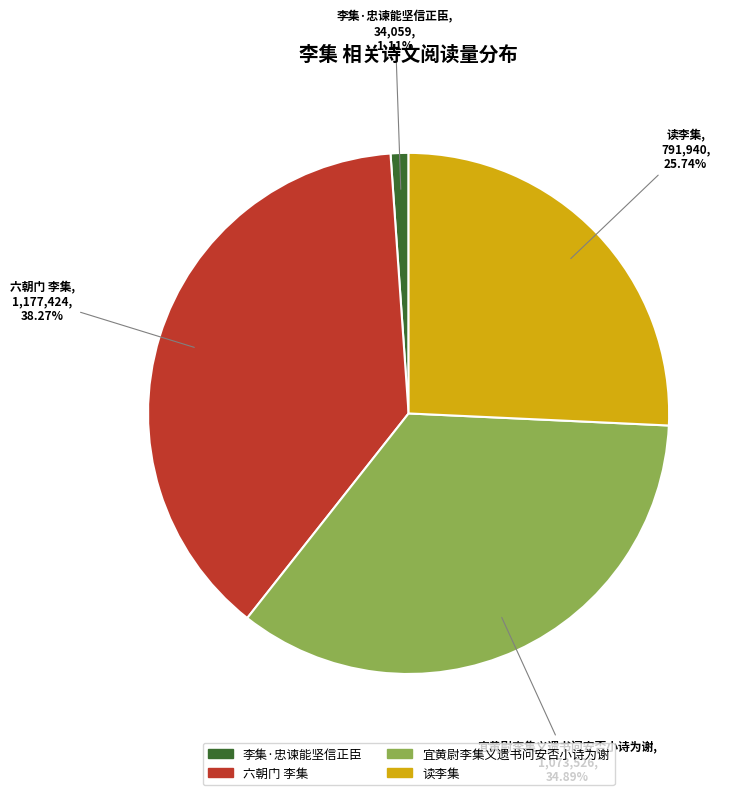

Rank the categories by value from highest to lowest.

六朝门 李集, 宜黄尉李集义遗书问安否小诗为谢, 读李集, 李集·忠谏能坚信正臣